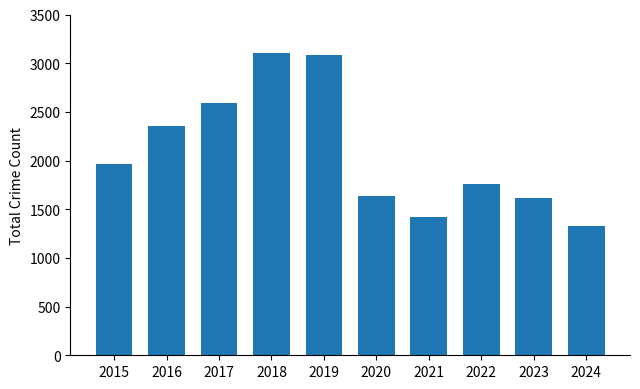

Reading left to right, what are all the values shown in this chart?

2015=1968	2016=2352	2017=2592	2018=3105	2019=3080	2020=1634	2021=1422	2022=1761	2023=1611	2024=1328